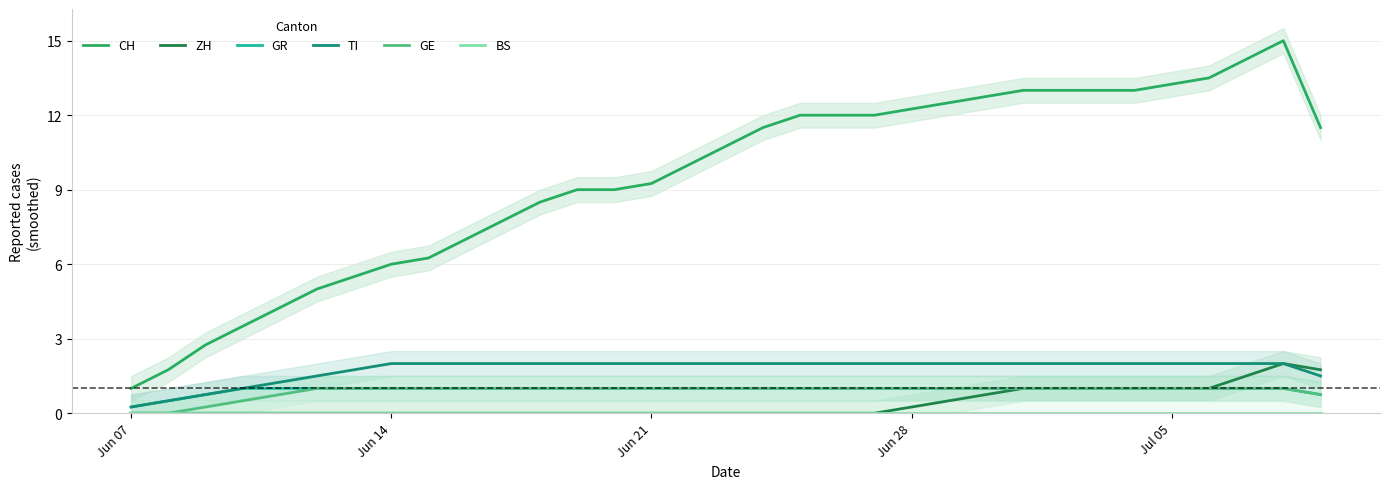

Is it true that GE equals 1.0 at Jun 21?

True